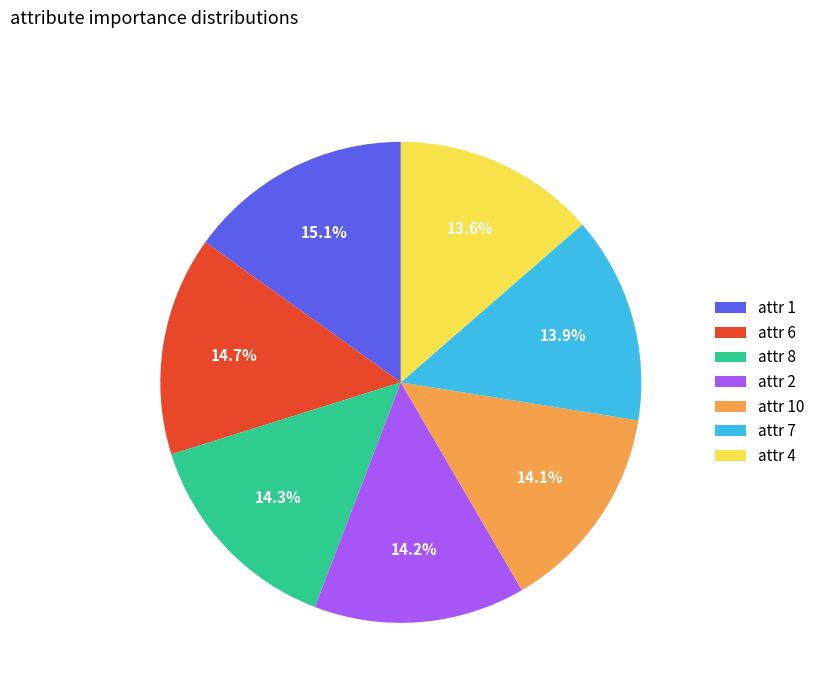

What is the total percentage of attr 2 and attr 7?

28.1%